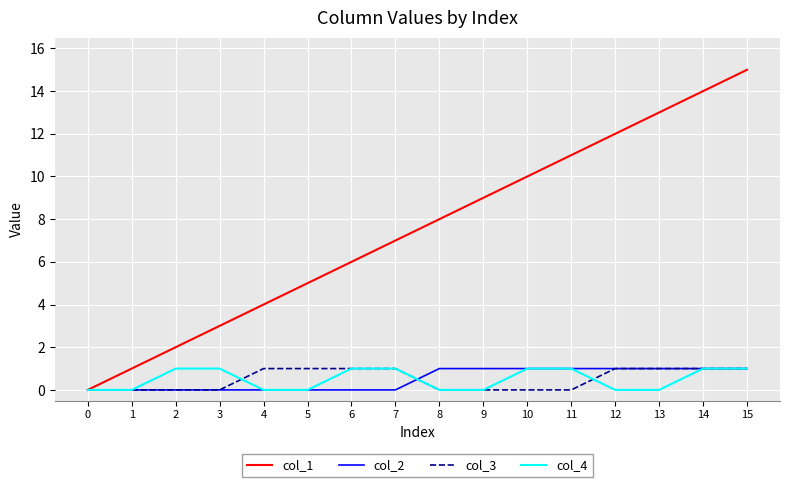

True or false: col_2 has a value of 0 at 6.

True